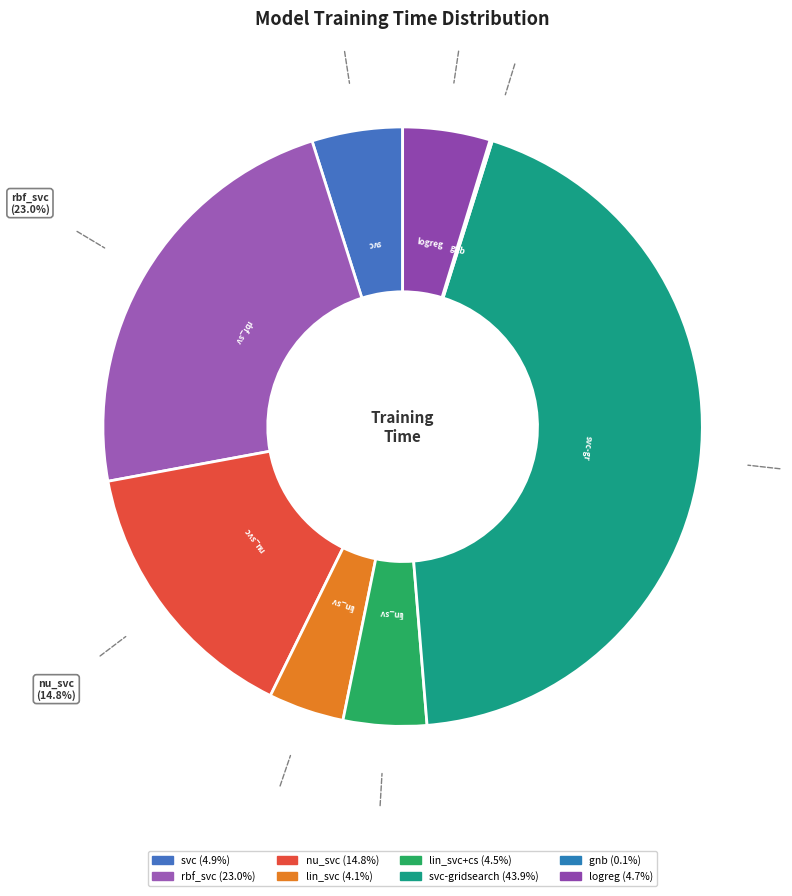

Is there a majority slice in this chart?

No